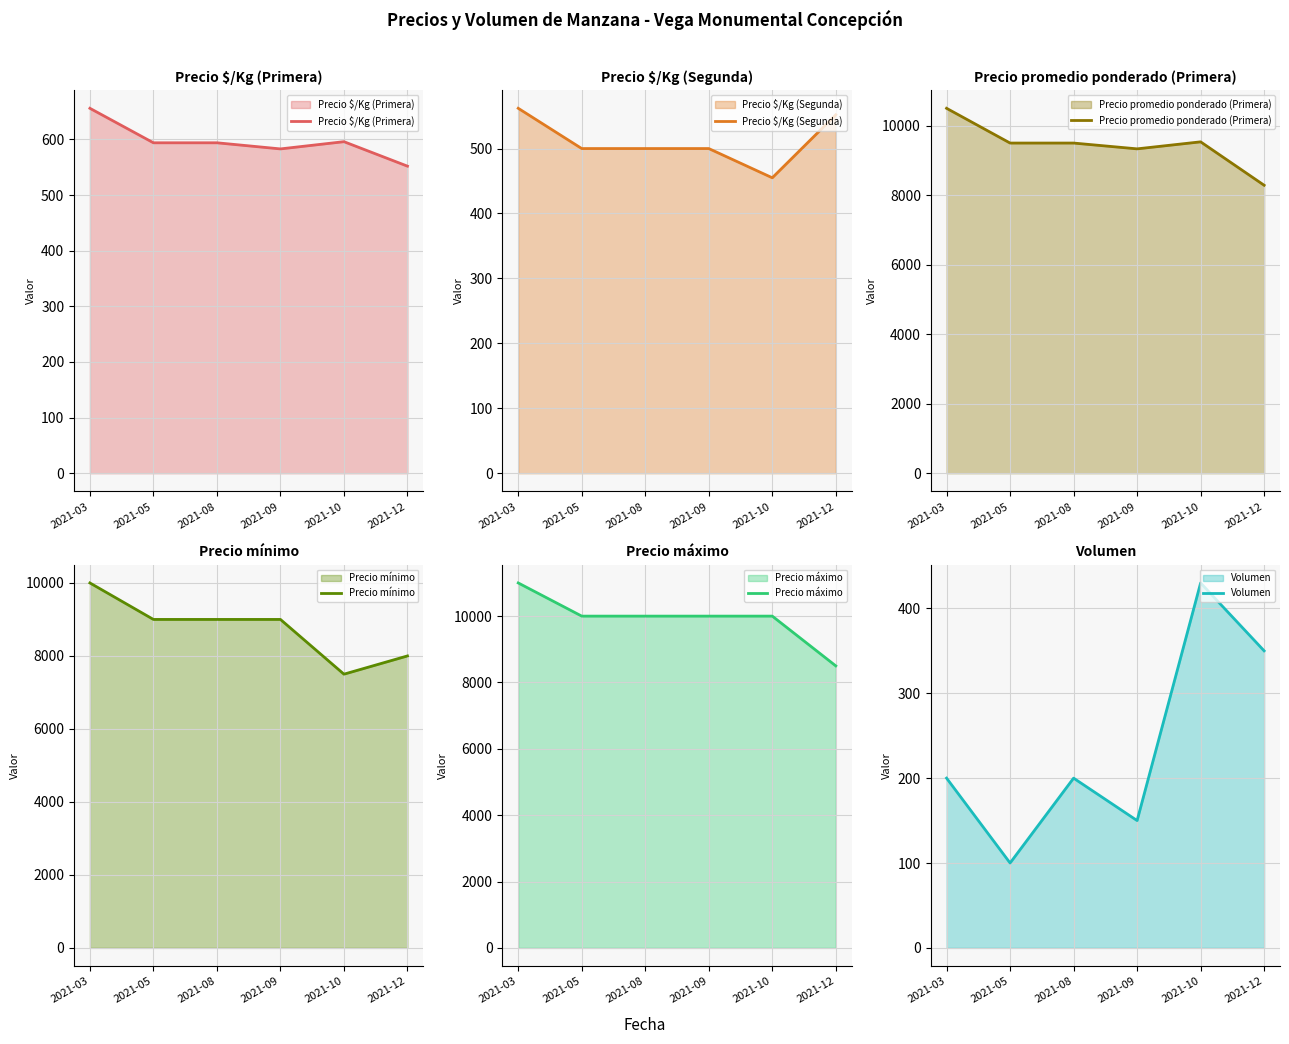

True or false: Precio $/Kg (Segunda) has a value of 500 at 2021-05.

True